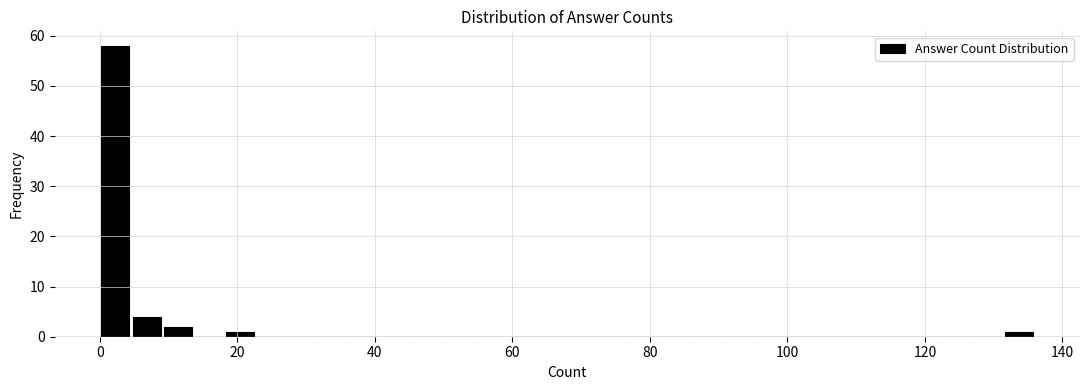

Around what value on the x-axis is the tallest bar? Give the approximate position of its centre, as read against the axis.

2